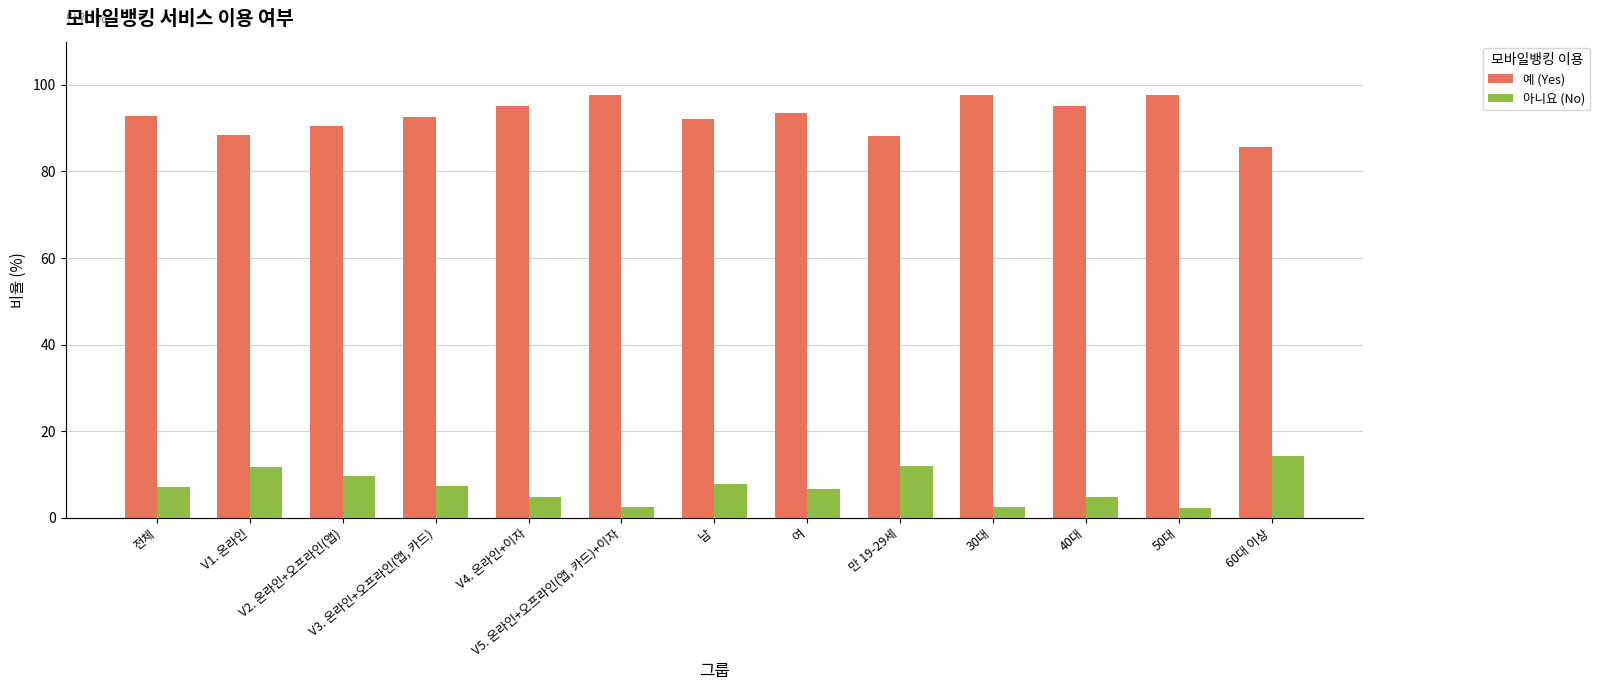

What is the highest value of the 예 (Yes) series?

97.7